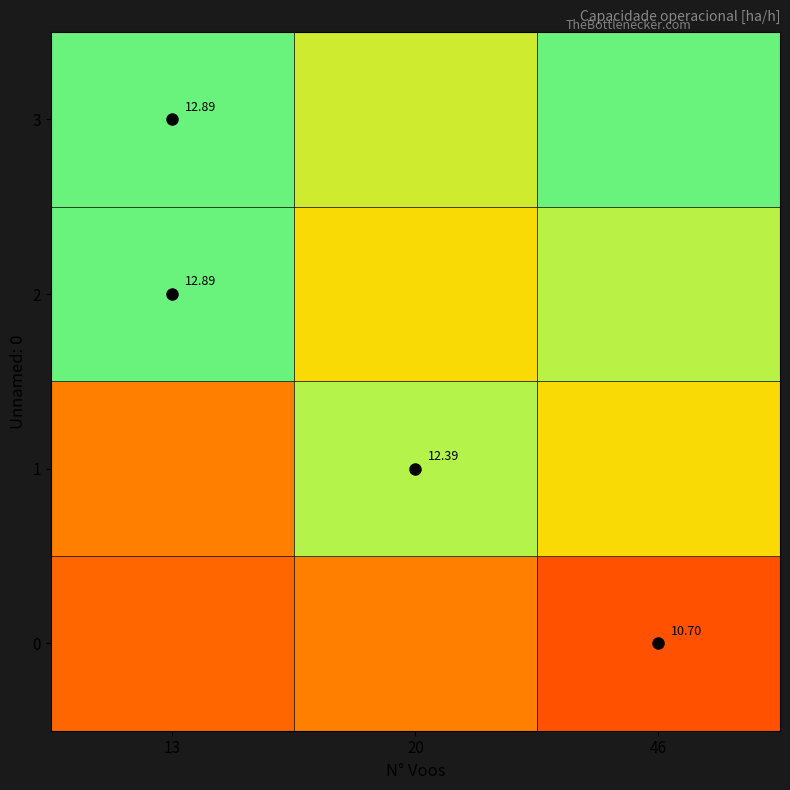

What is the minimum value shown in the chart?

10.7